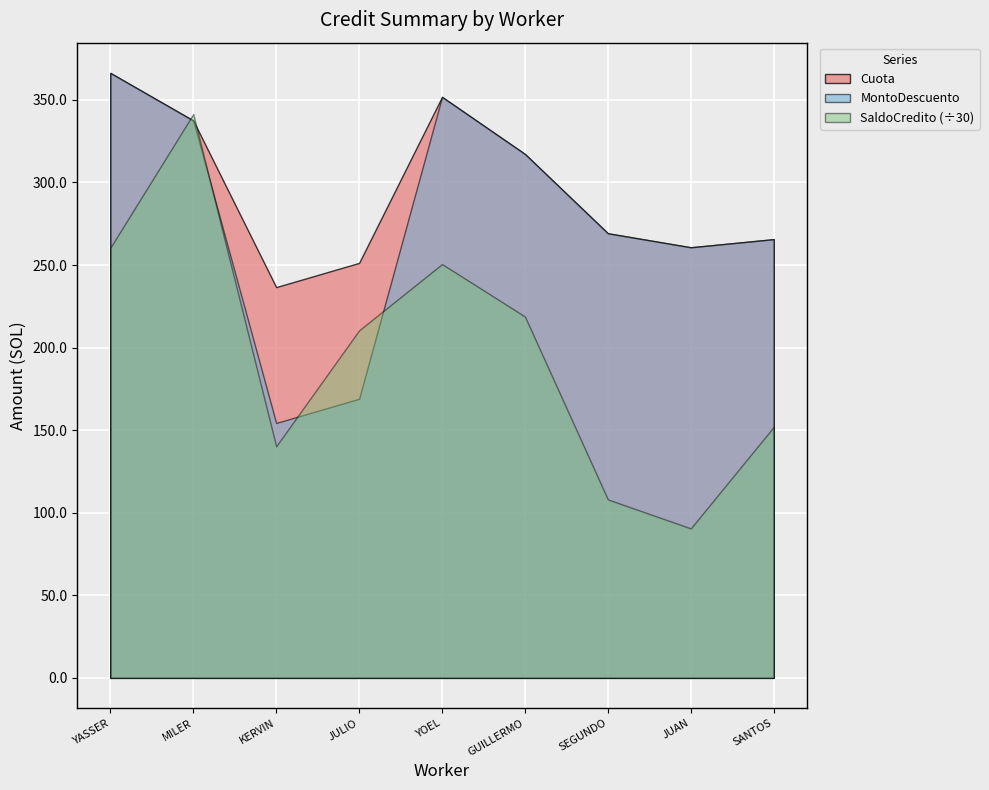

What is the highest value of the Cuota series?

366.3